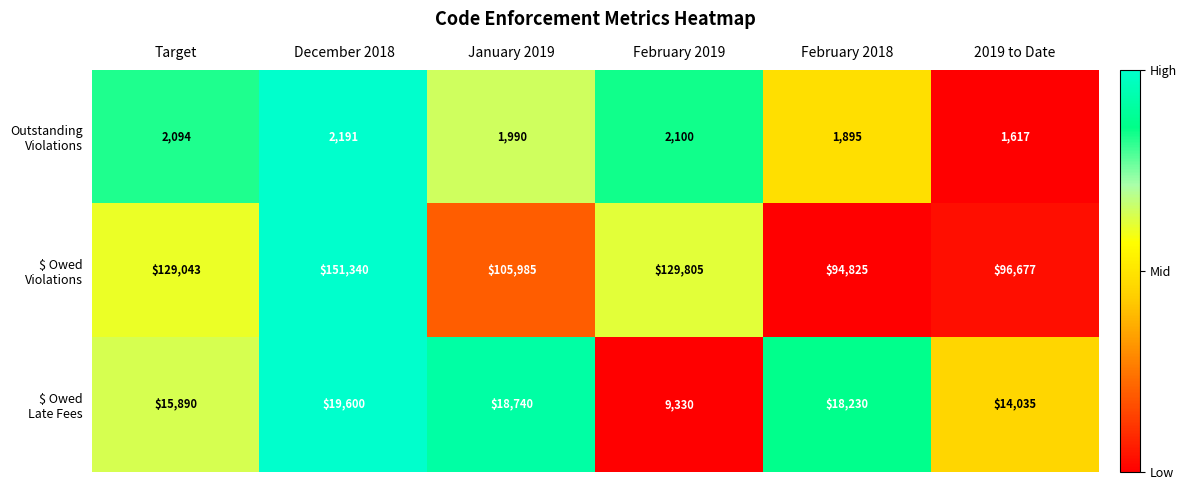

At which category is the sum across all series the highest?

December 2018